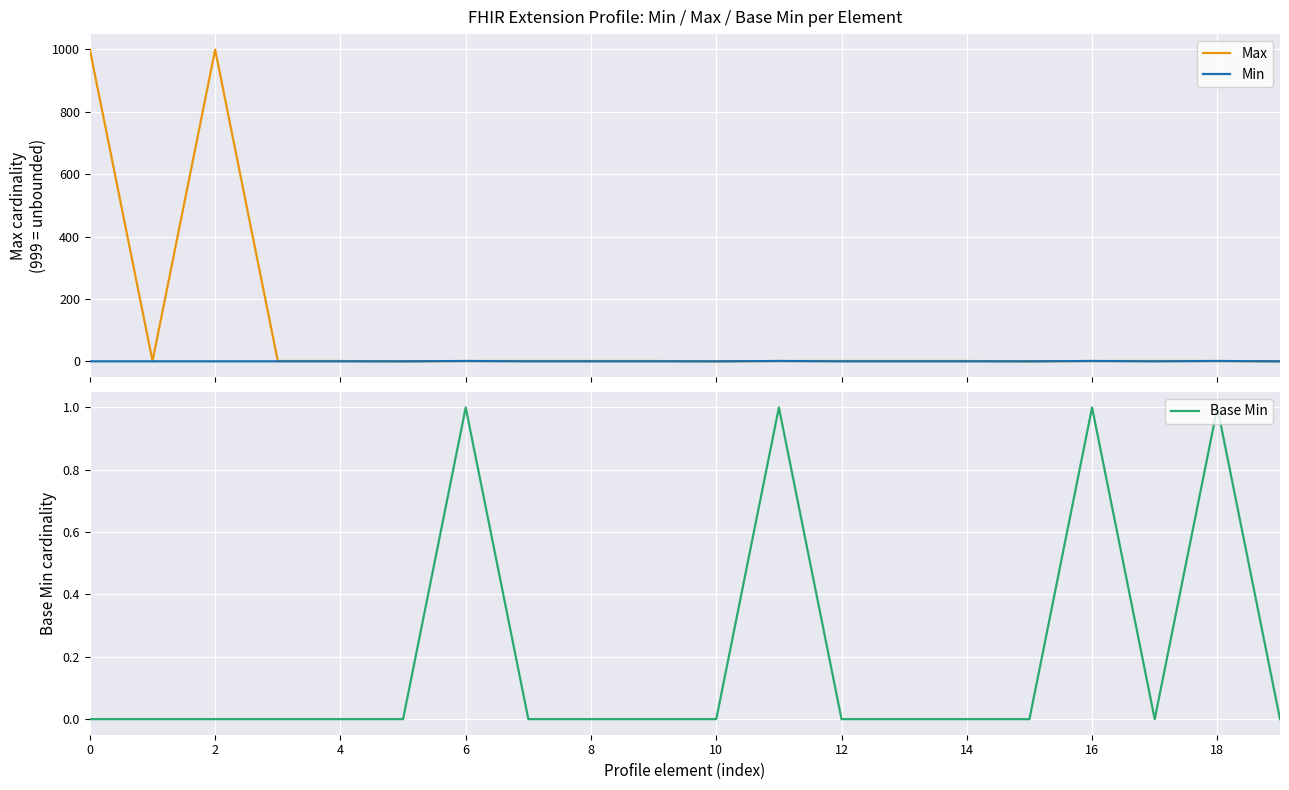

Is it true that Max equals 1 at 13?

True